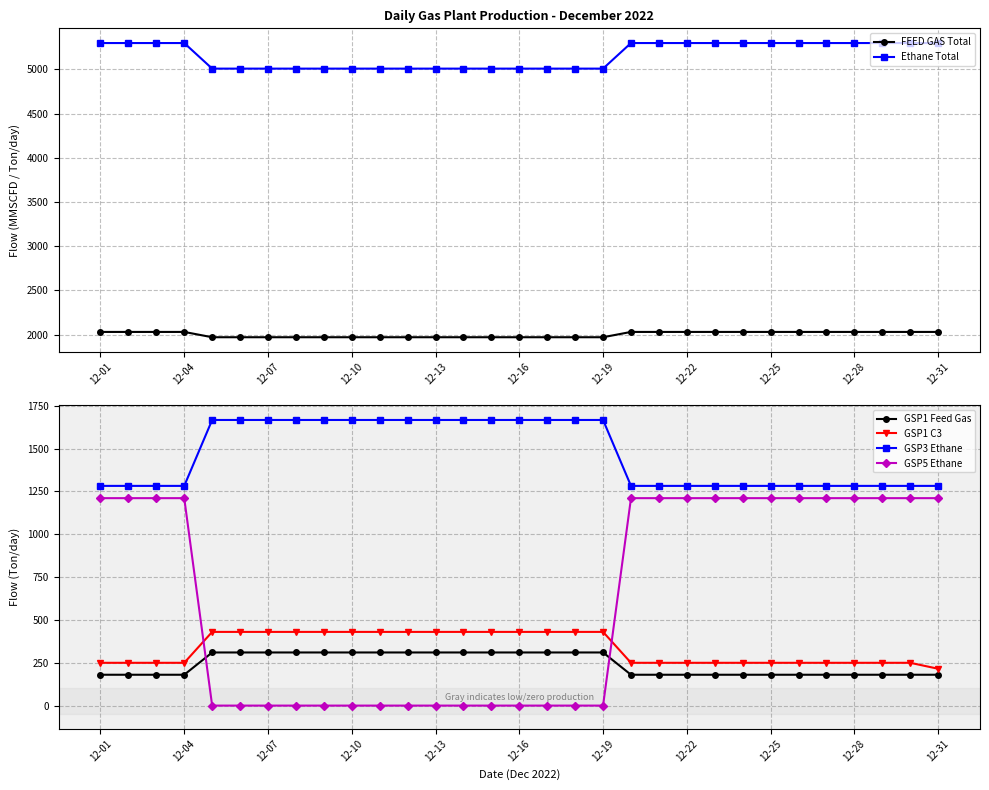

True or false: GSP1 Feed Gas and FEED GAS Total intersect in this chart.

False